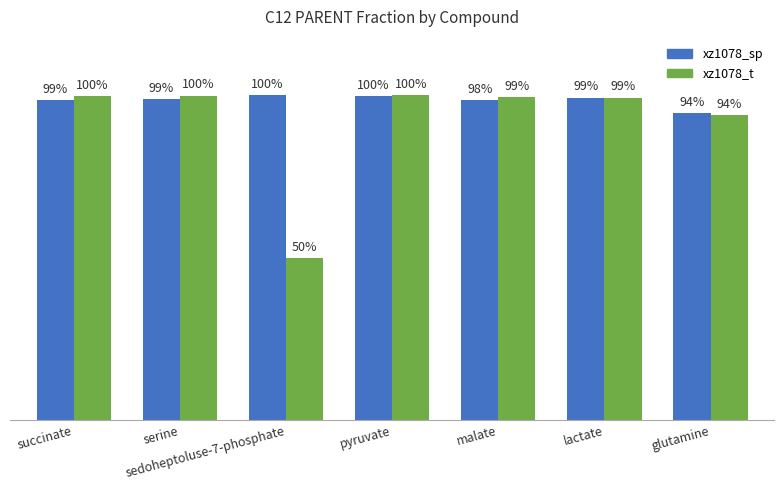

What is the difference between the maximum and minimum values in the xz1078_sp series?

0.1